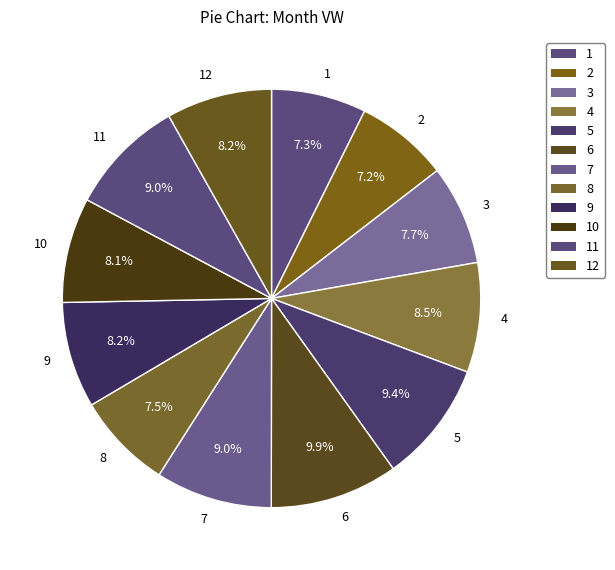

Does any single category account for the majority?

No